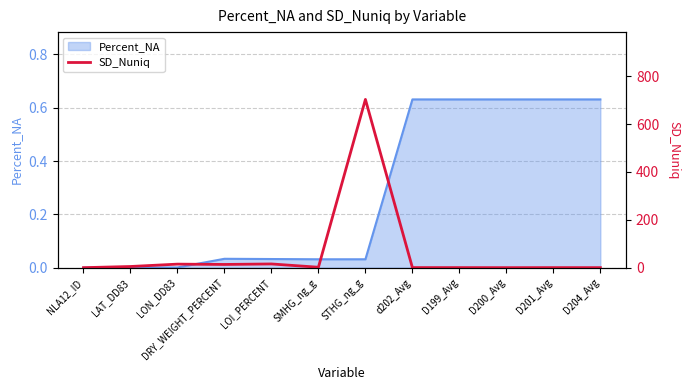

The value of Percent_NA at LAT_DD83 is 0.0. True or false?

True